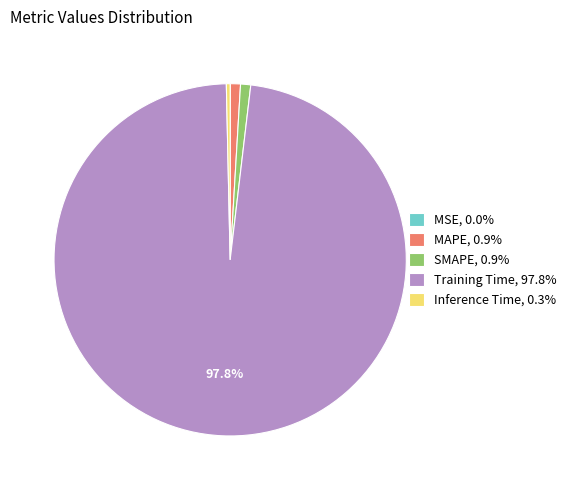

Which category accounts for the majority?

Training Time